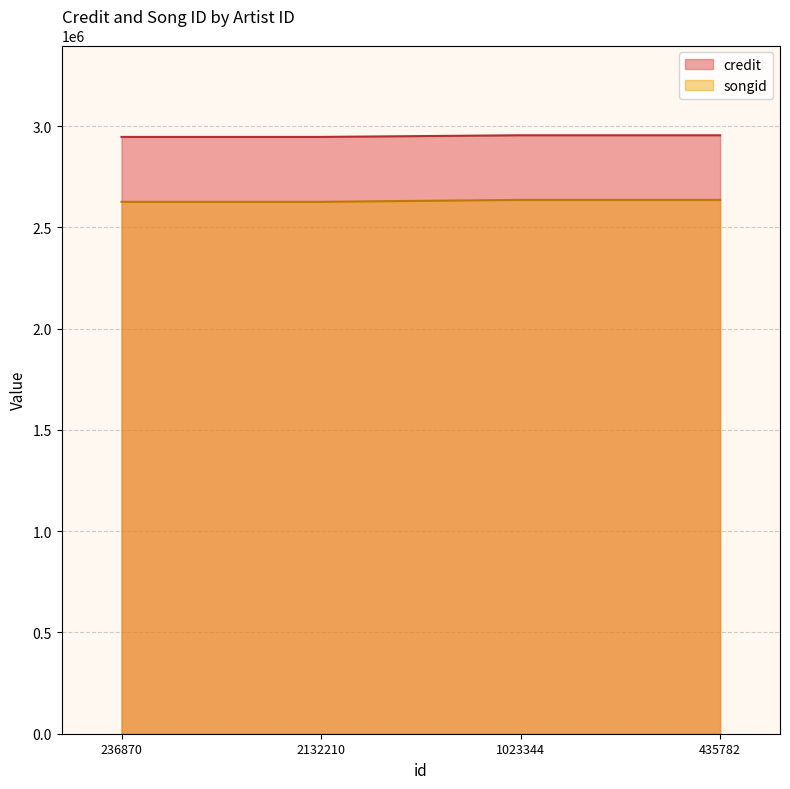

Is it true that songid equals 1669169 at 2132210?

False